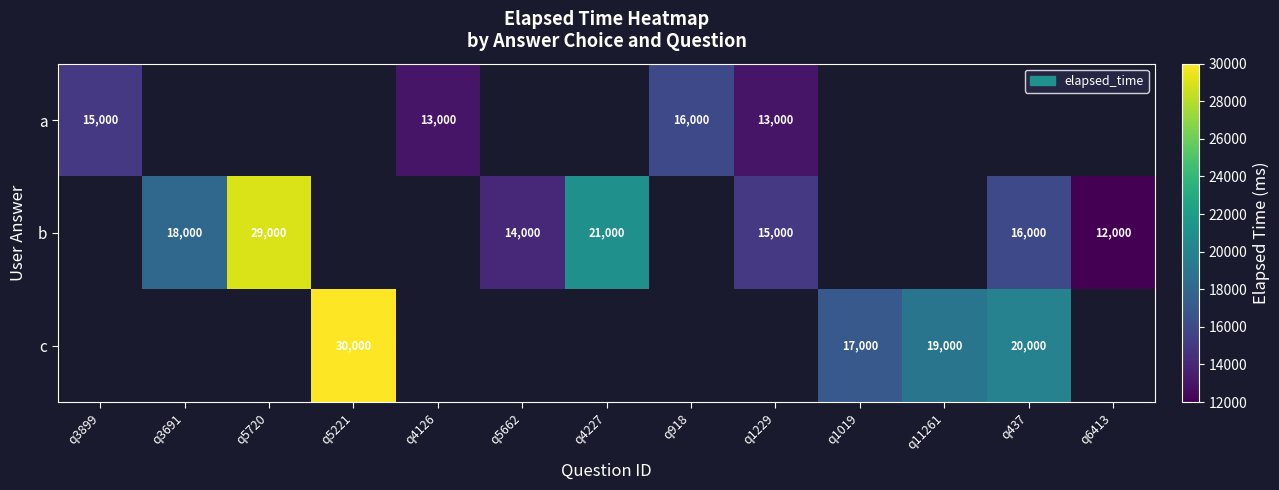

Is it true that b equals 21916.0 at q1229?

False